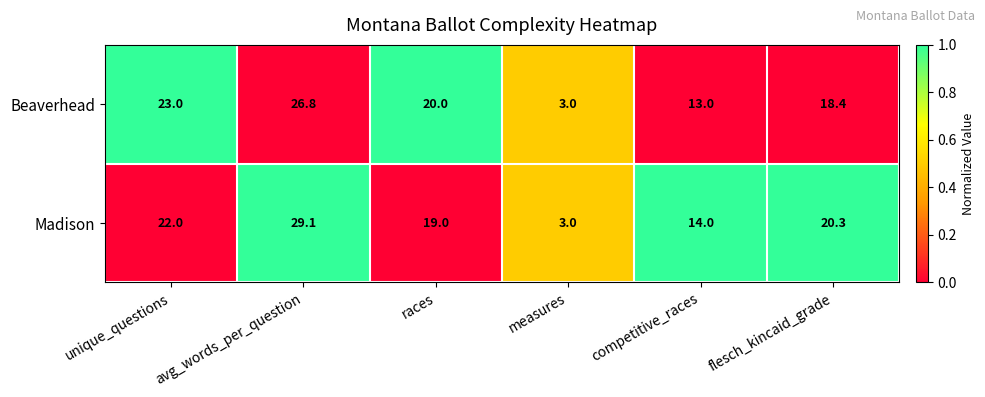

What is the approximate value of Beaverhead at unique_questions?

23.0